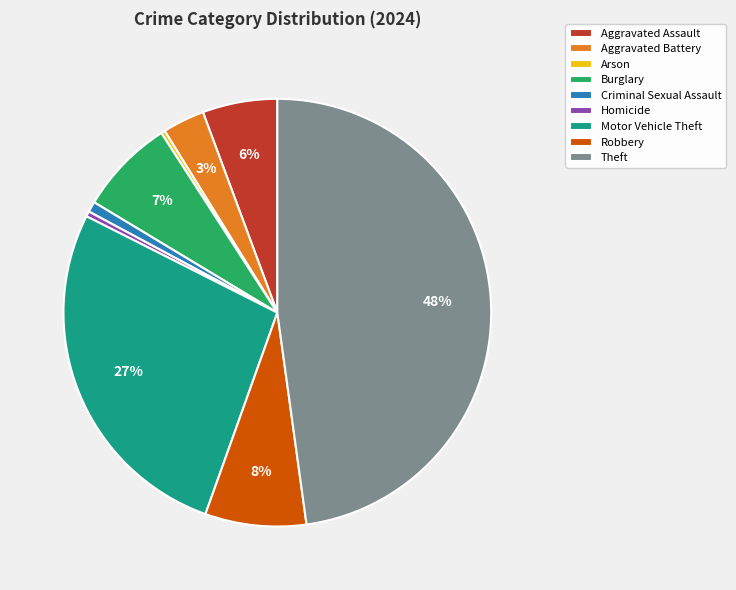

Is it true that Motor Vehicle Theft is 13% of the pie?

False